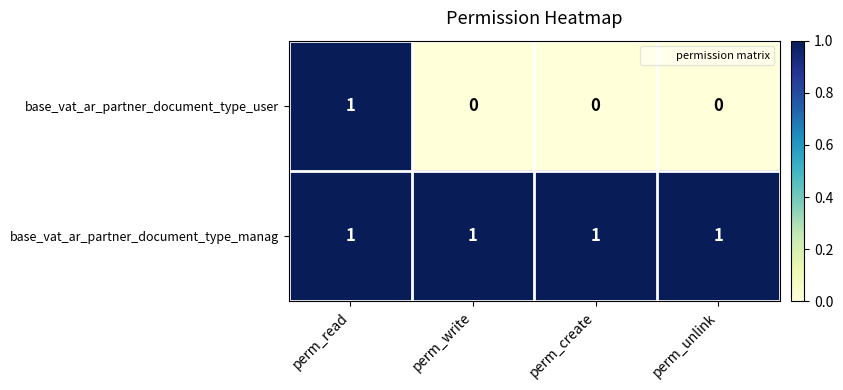

Rank the series at perm_write from lowest to highest value.

base_vat_ar_partner_document_type_user, base_vat_ar_partner_document_type_manag